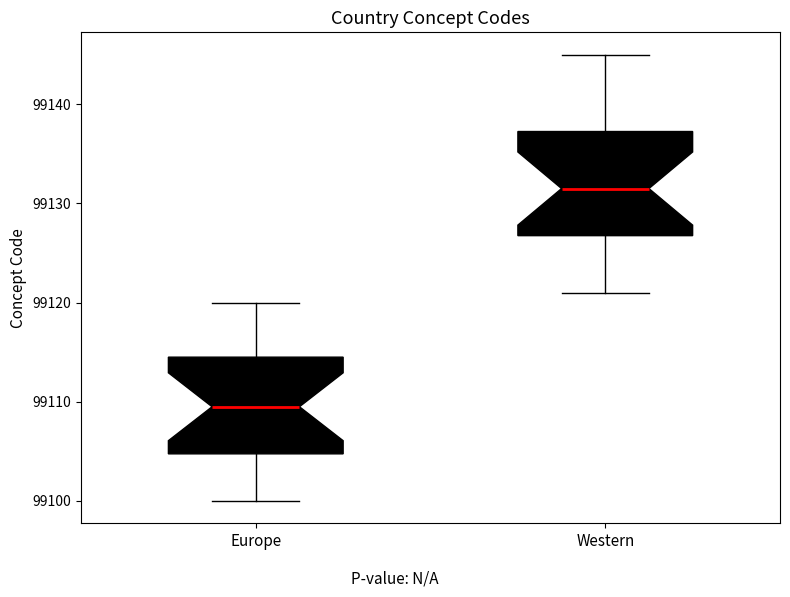

Where does the upper whisker of the box for Europe end on the y-axis? The values are not printed on the chart, so give them approximately, as read against the axis.

99120